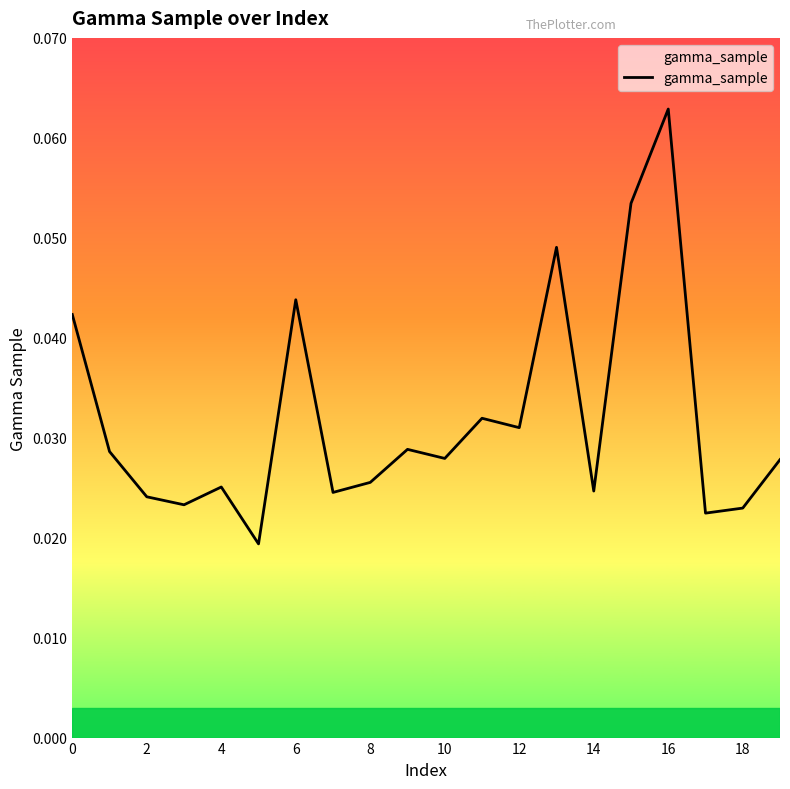

How many lines are shown in the chart?

1